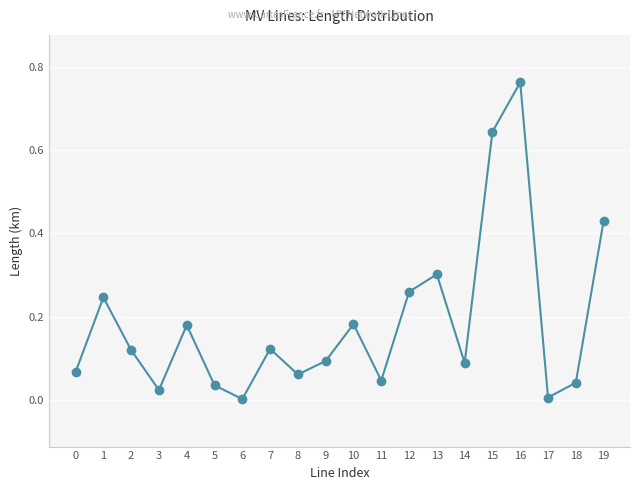

Where is the first local maximum?

1